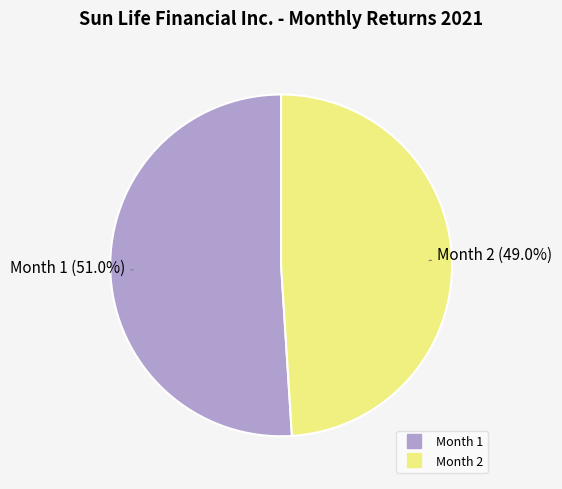

Combined, do Month 2 and Month 1 account for over 50%?

Yes